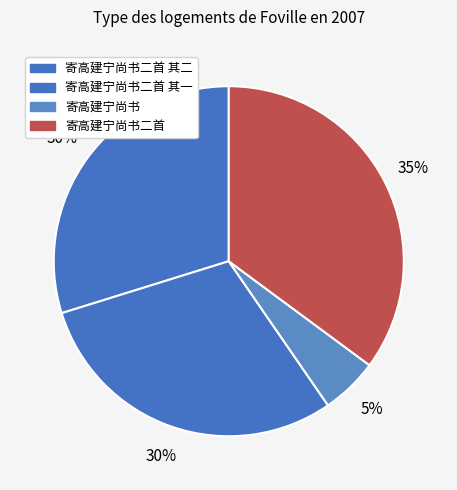

How many segments does this pie chart have?

4